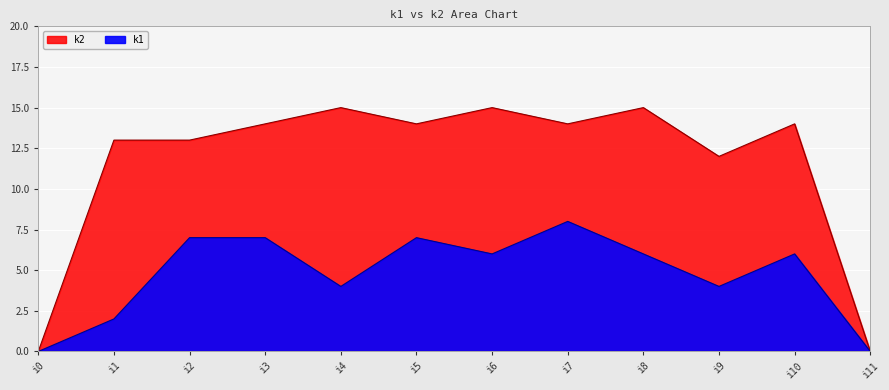

List the labels in order of k2 value, largest first.

i4, i6, i8, i3, i5, i7, i10, i1, i2, i9, i0, i11